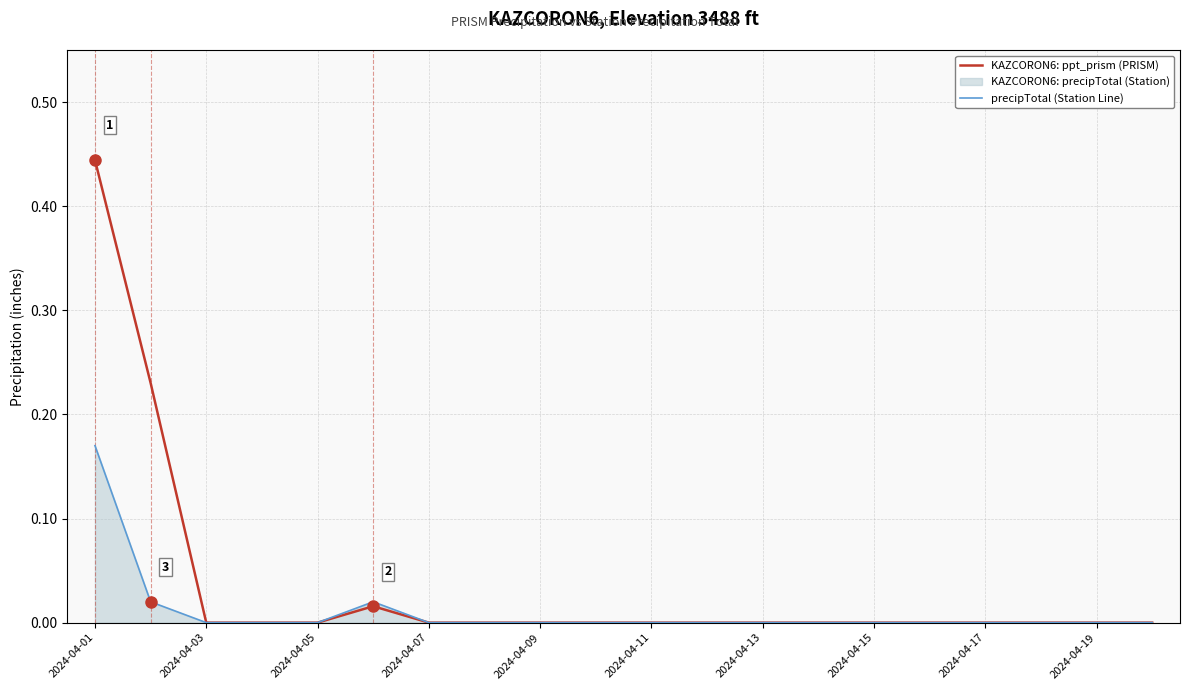

Which series has the largest total across all categories?

KAZCORON6: ppt_prism (PRISM)